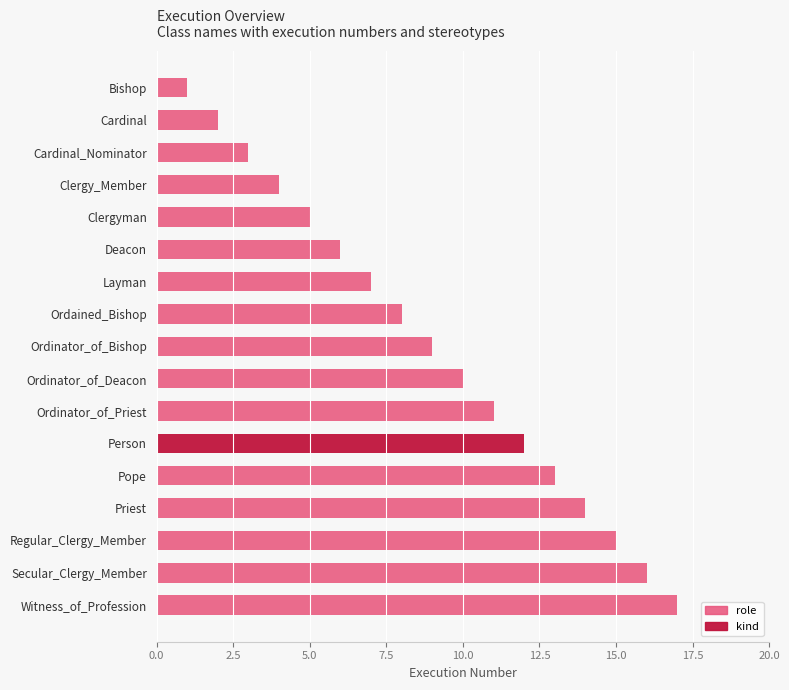

What value does the data have at 14?

16